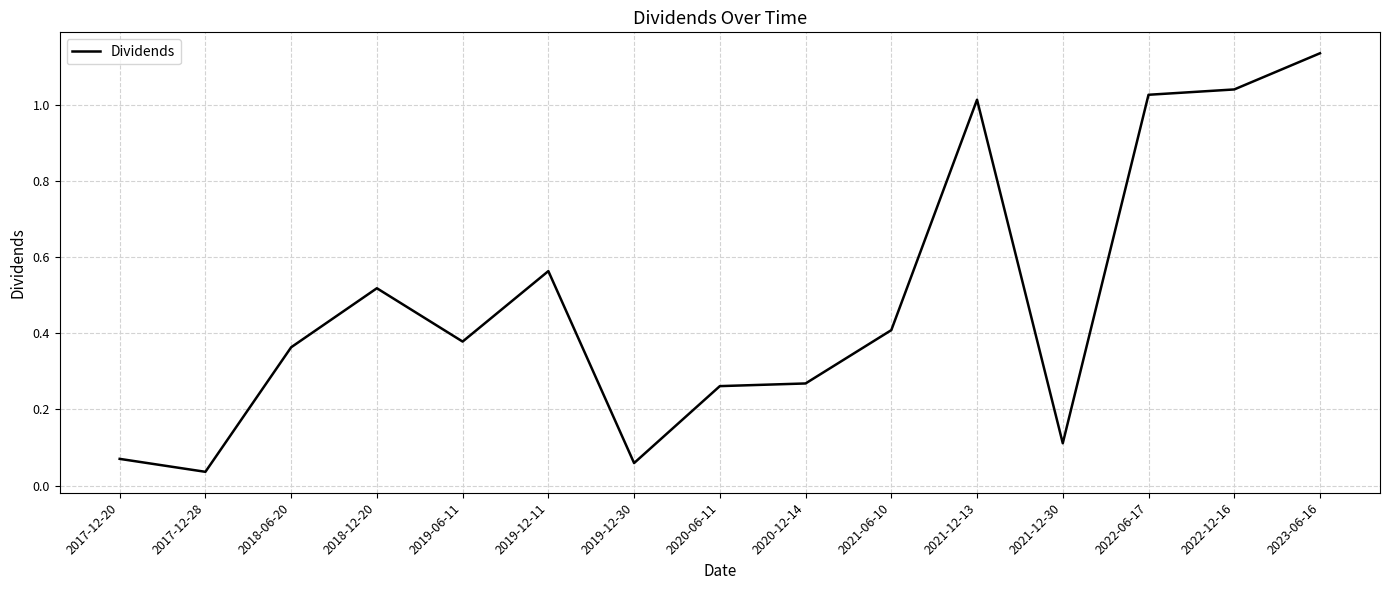

What is the difference between the values at 2020-06-11 and 2022-12-16?

0.8